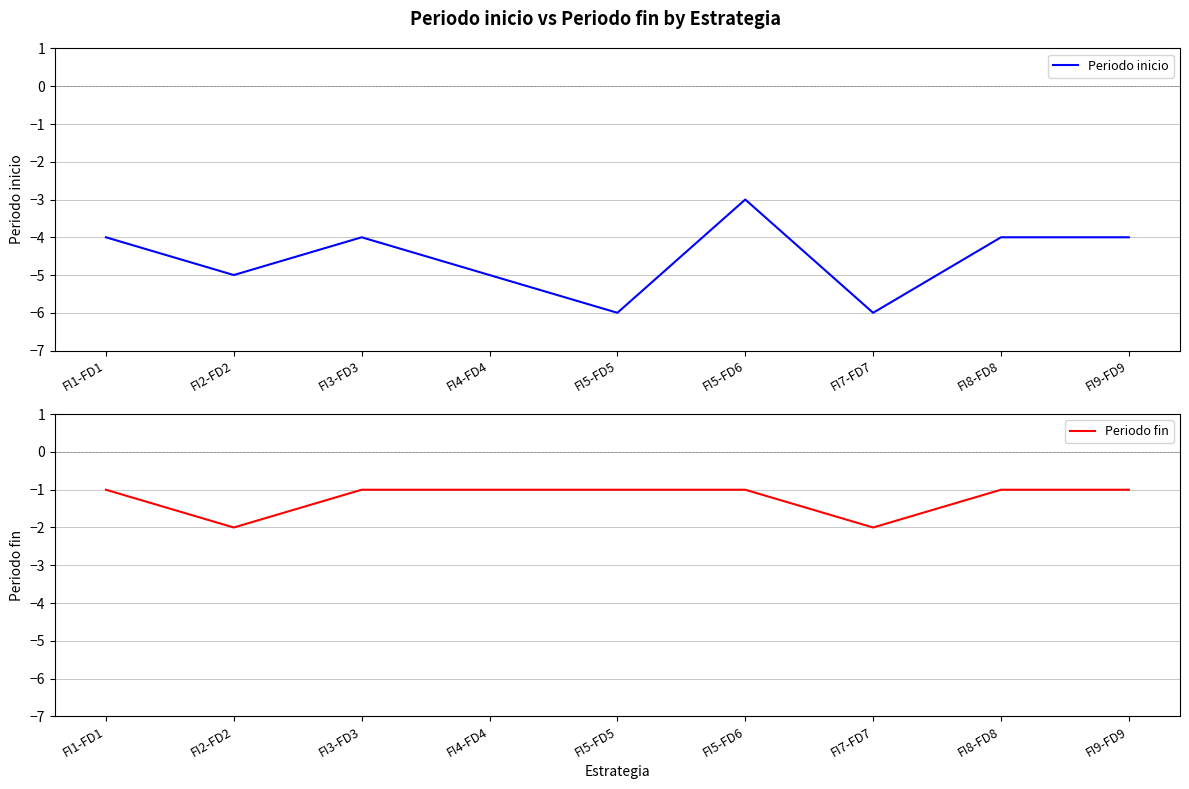

Does the chart display data point markers on the line(s)?

No